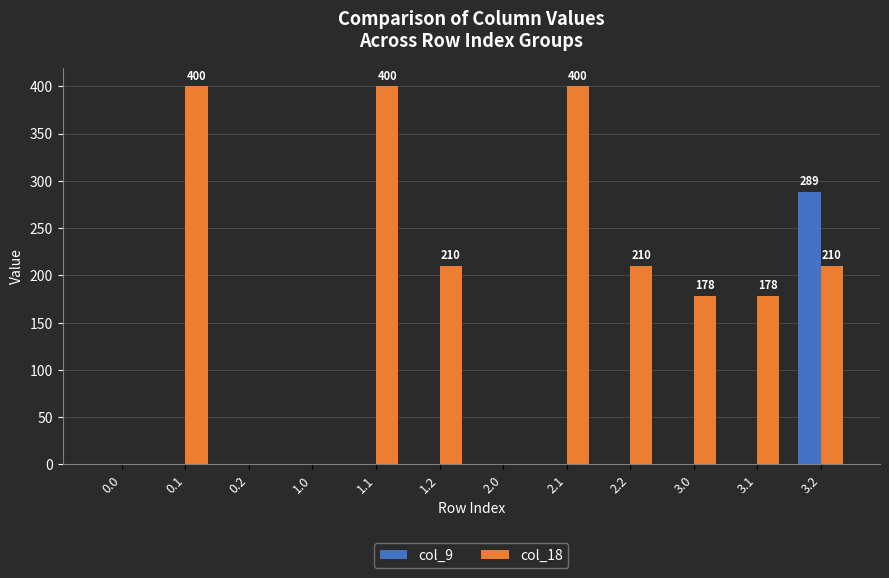

What is the highest value of the col_9 series?

288.5